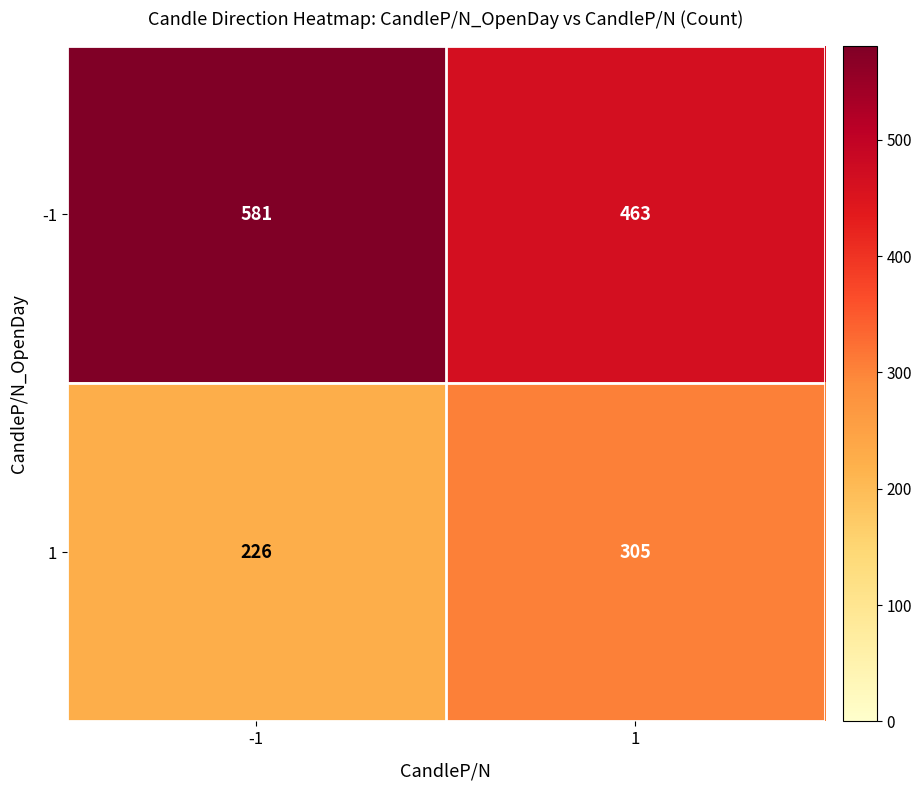

How many categories are shown in the chart?

2